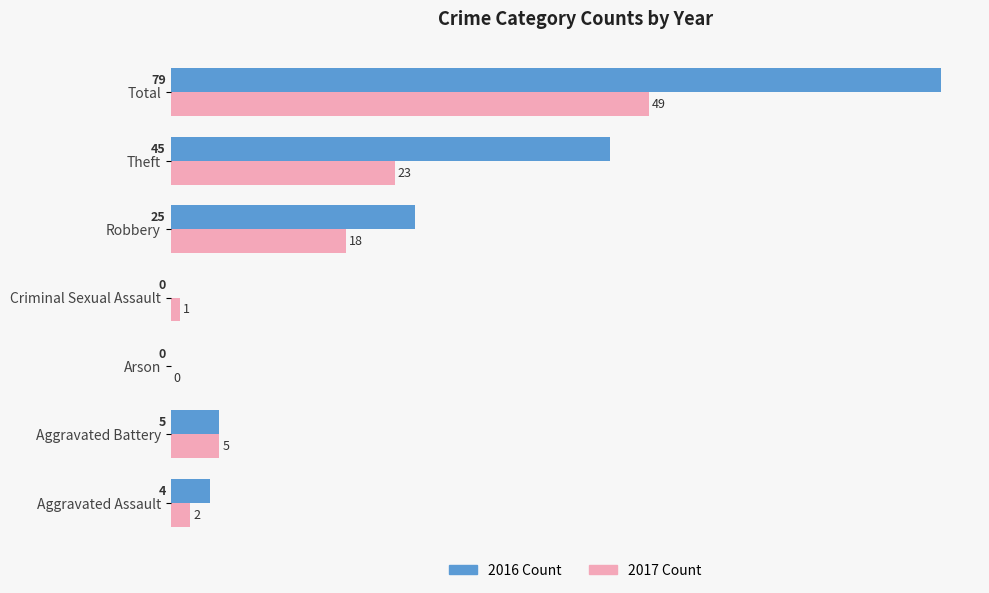

At which category does the chart reach its peak across all series?

Total